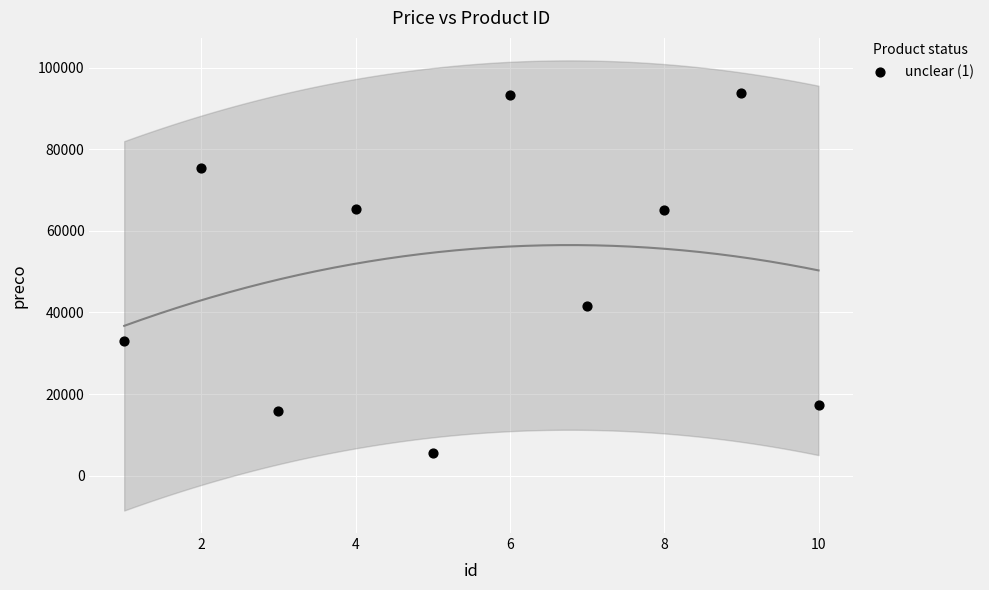

What is the range of X values (max minus min)?

9